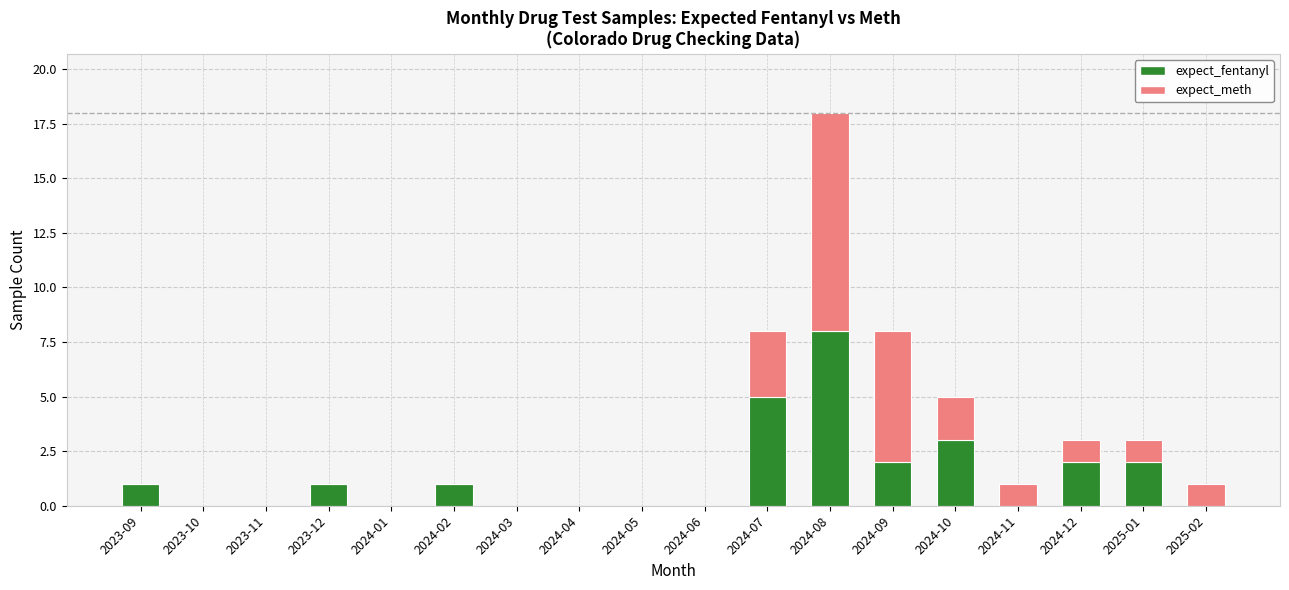

At which category is the sum across all series the highest?

2024-08